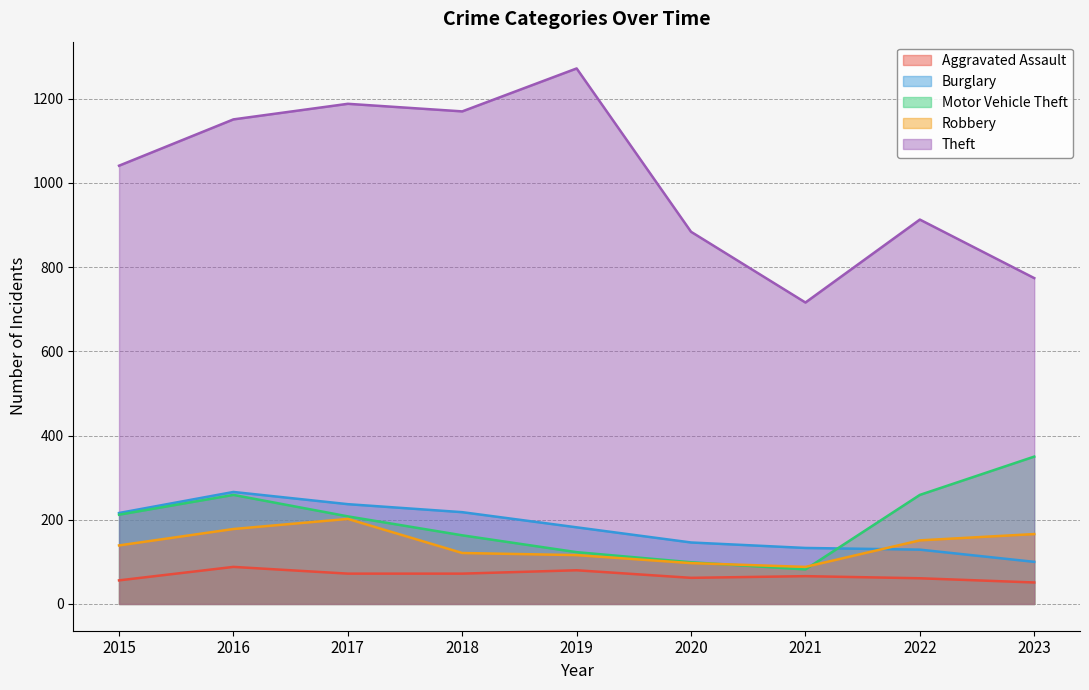

True or false: Theft and Robbery cross at least once.

False